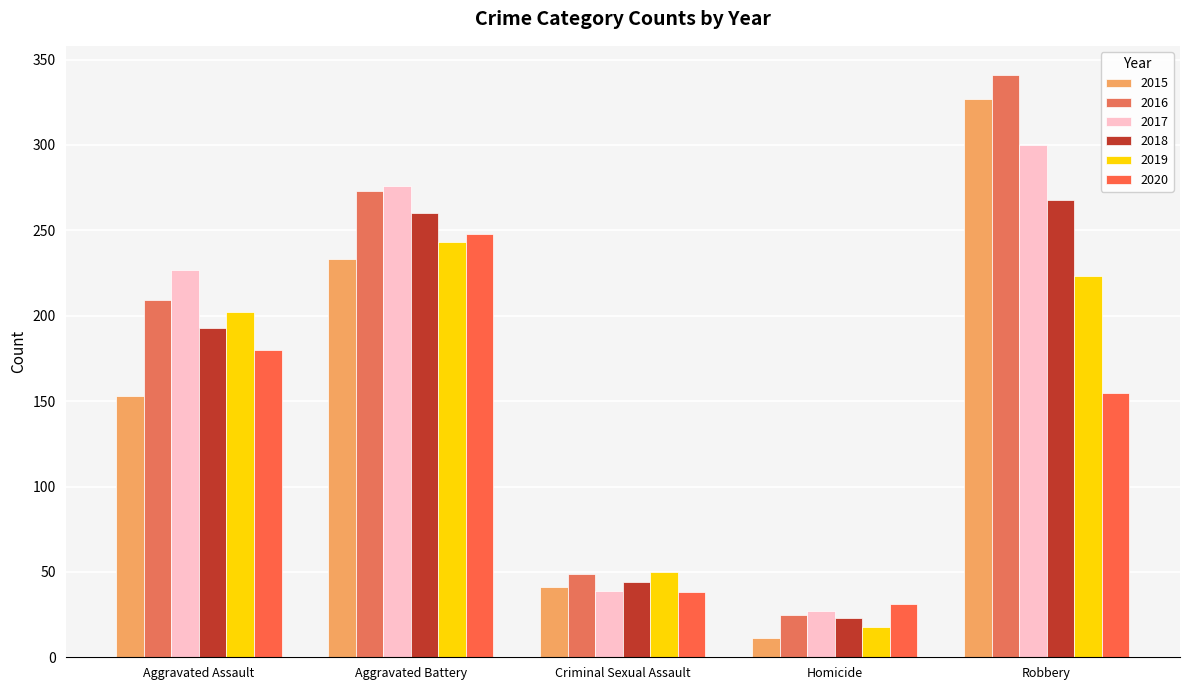

Count the number of categories in the chart.

5